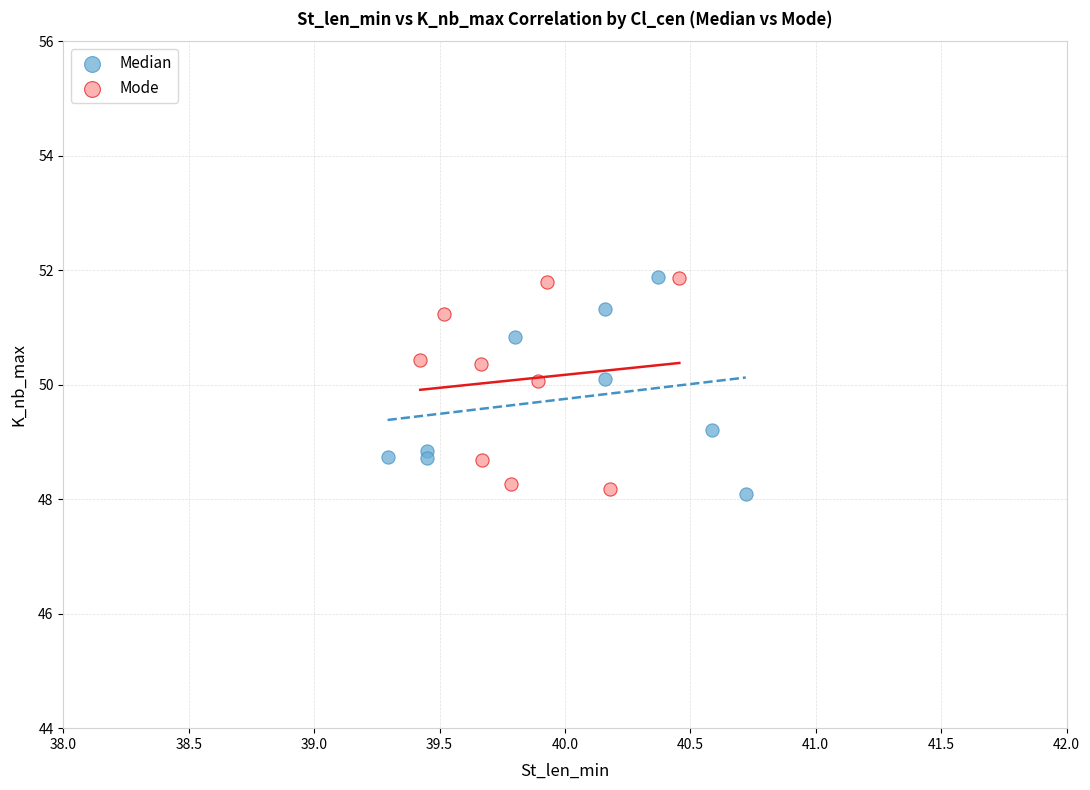

What are all the series names shown in the legend?

Median, Mode